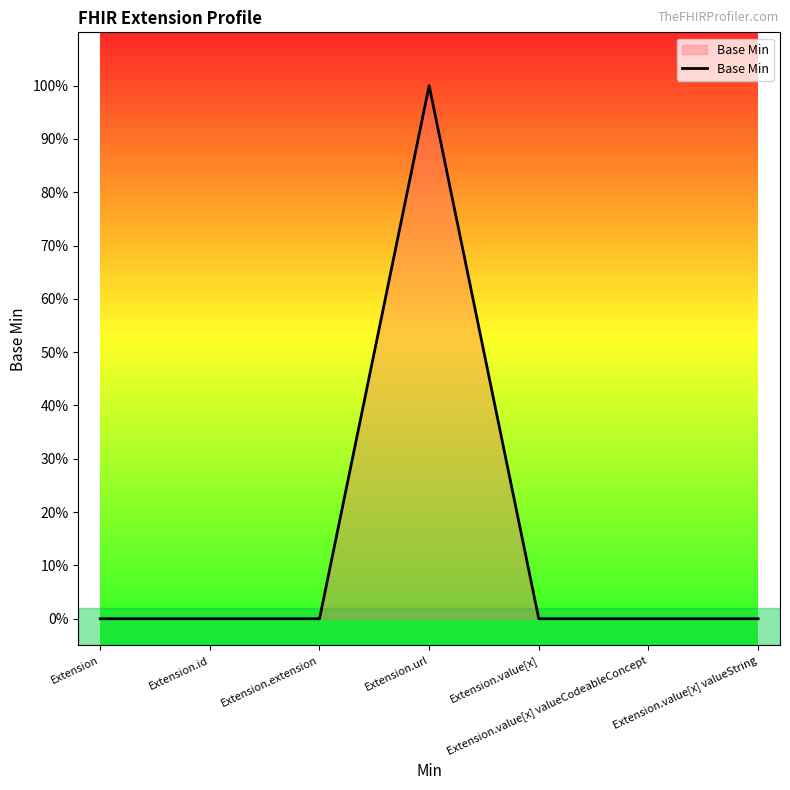

Does the chart display data point markers on the line(s)?

No